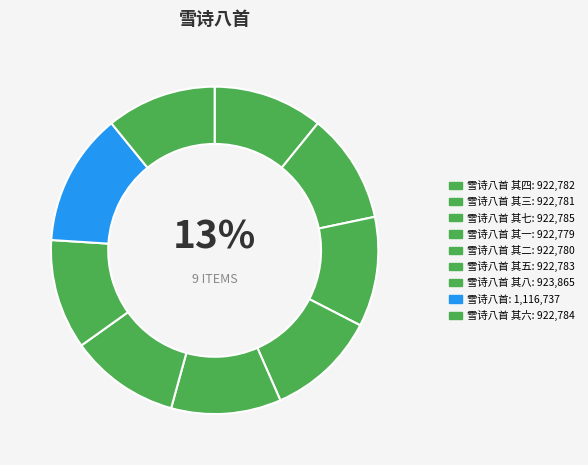

Rank the categories by value from highest to lowest.

雪诗八首, 雪诗八首 其八, 雪诗八首 其七, 雪诗八首 其六, 雪诗八首 其五, 雪诗八首 其四, 雪诗八首 其三, 雪诗八首 其二, 雪诗八首 其一